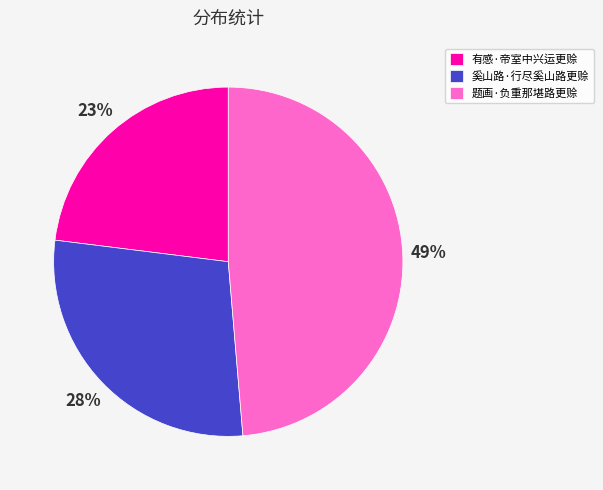

Does any single category account for the majority?

No